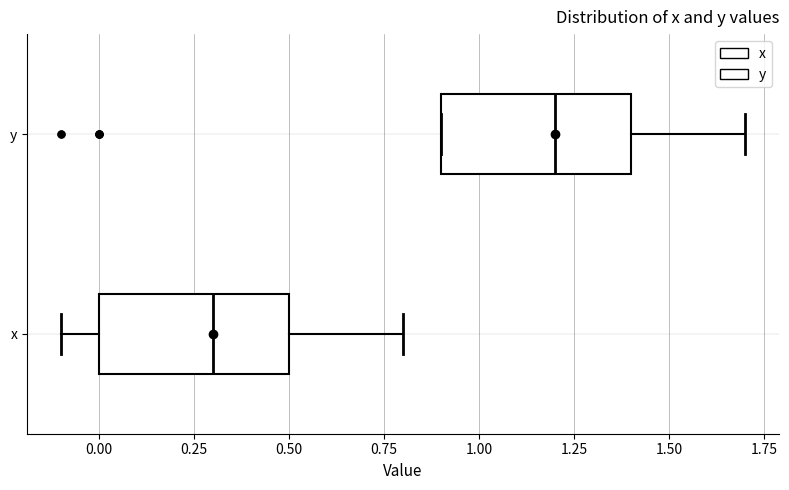

Where does the right whisker of the box for x end on the x-axis? The values are not printed on the chart, so give them approximately, as read against the axis.

0.8